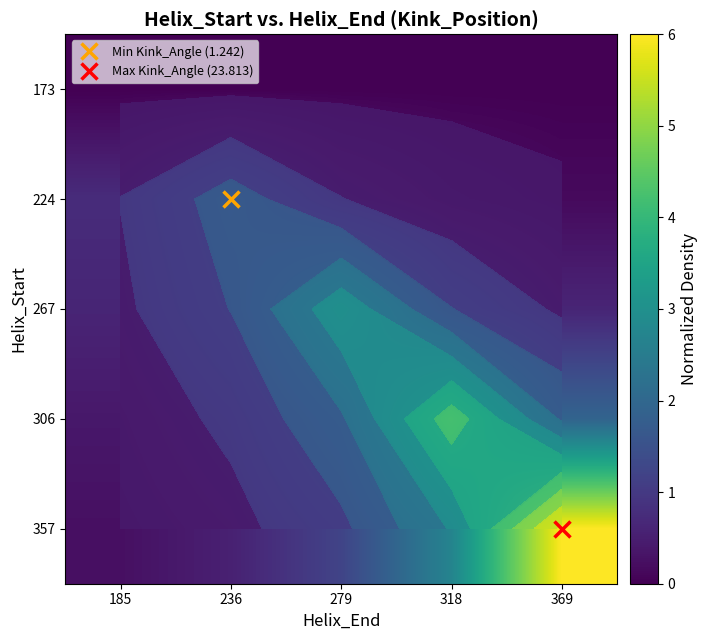

What is the total value across all series at 369?

8.7